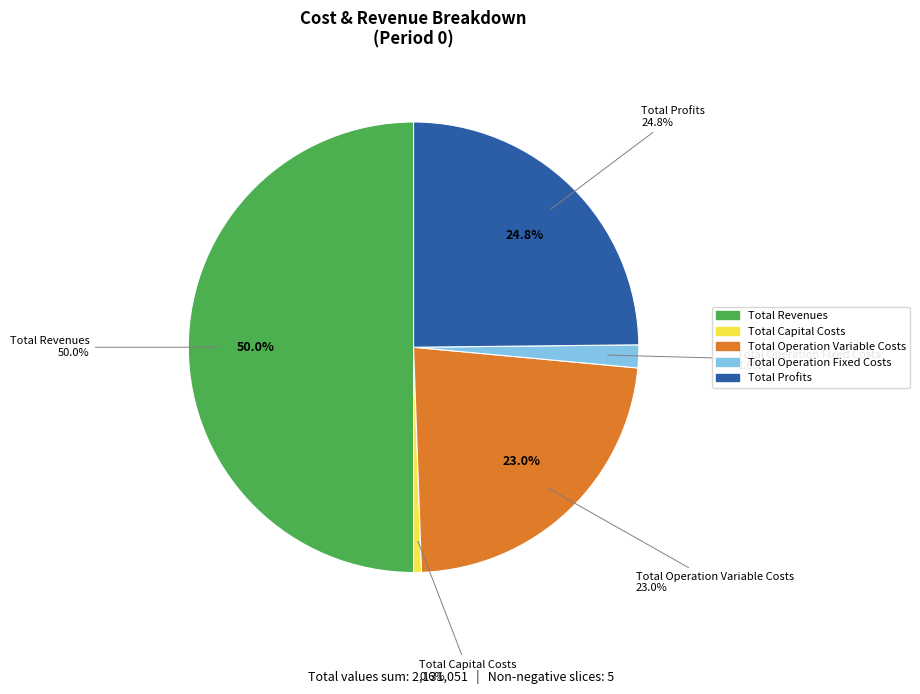

Which category has the smallest portion of the pie?

Total Capital Costs